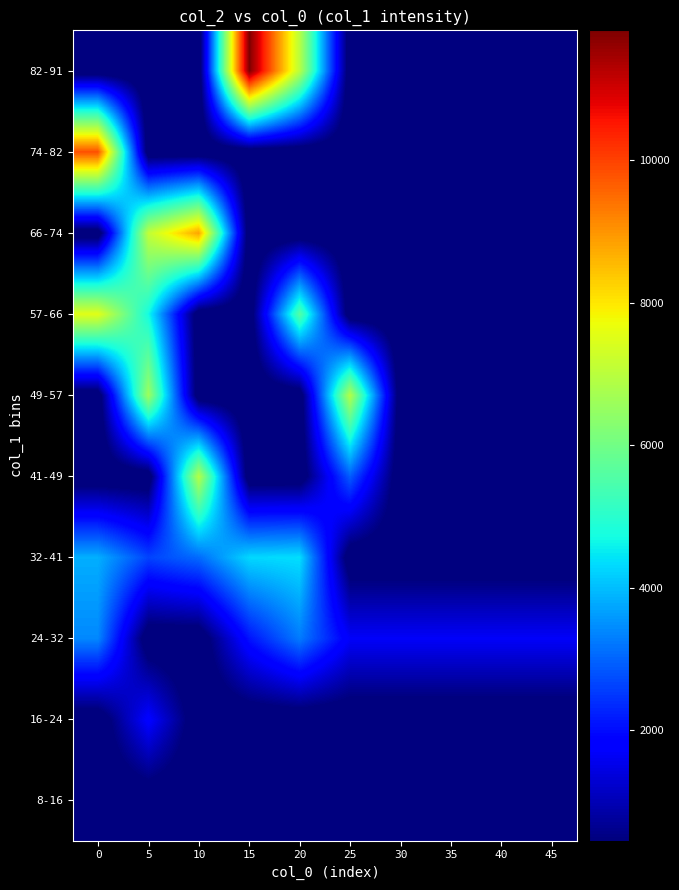

Reading left to right, extract all data points from this chart.

8-16: 0=0.0	5=0.0	10=0.0	15=448.0	20=0.0	25=0.0	30=0.0	35=0.0	40=0.0	45=0.0
16-24: 0=0.0	5=1822.0	10=0.0	15=0.0	20=0.0	25=0.0	30=0.0	35=0.0	40=0.0	45=0.0
24-32: 0=3406.0	5=0.0	10=0.0	15=2071.0	20=3259.0	25=1680.0	30=1680.0	35=1680.0	40=1680.0	45=1680.0
32-41: 0=3831.0	5=2629.0	10=3073.5	15=4292.0	20=4369.0	25=0.0	30=0.0	35=0.0	40=0.0	45=0.0
41-49: 0=0.0	5=0.0	10=6936.0	15=0.0	20=0.0	25=2933.0	30=0.0	35=0.0	40=0.0	45=0.0
49-57: 0=0.0	5=6618.0	10=0.0	15=0.0	20=0.0	25=6906.0	30=0.0	35=0.0	40=0.0	45=0.0
57-66: 0=7540.0	5=4712.0	10=0.0	15=0.0	20=5614.0	25=0.0	30=0.0	35=0.0	40=0.0	45=0.0
66-74: 0=0.0	5=7092.0	10=8821.0	15=0.0	20=0.0	25=0.0	30=0.0	35=0.0	40=0.0	45=0.0
74-82: 0=9823.0	5=0.0	10=0.0	15=0.0	20=0.0	25=0.0	30=0.0	35=0.0	40=0.0	45=0.0
82-91: 0=0.0	5=0.0	10=0.0	15=11824.0	20=6982.0	25=0.0	30=0.0	35=0.0	40=0.0	45=0.0